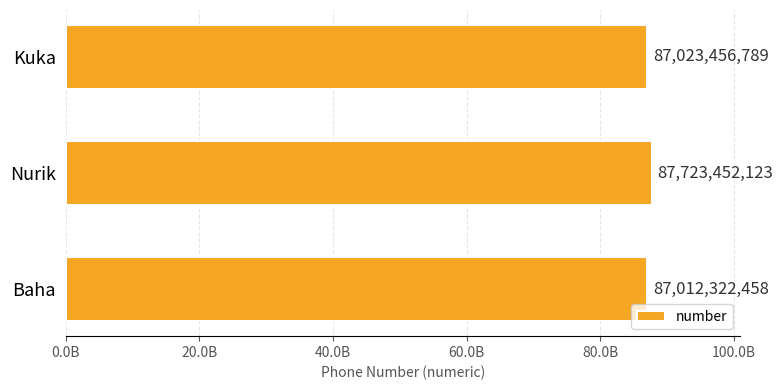

What is the minimum value shown in the chart?

87012322458